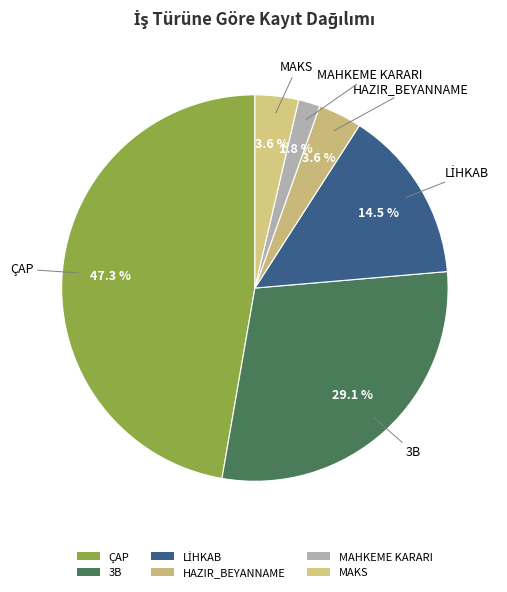

Count the number of slices in the pie.

6